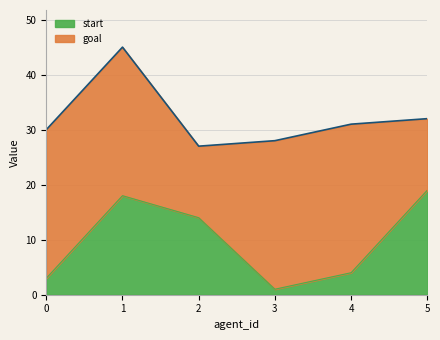

At which category does the chart reach its minimum across all series?

3